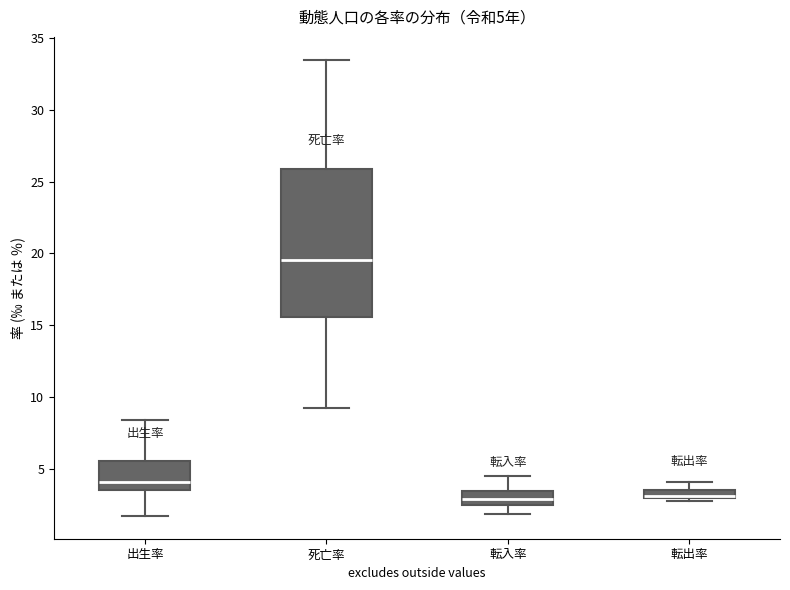

Which box is the tallest, from its lower edge to its upper edge?

死亡率